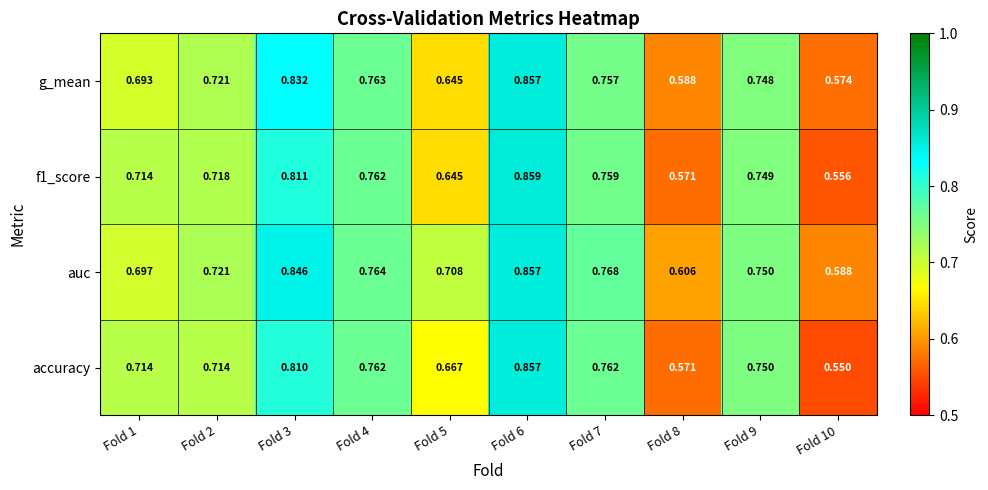

Which series has the largest total across all categories?

auc